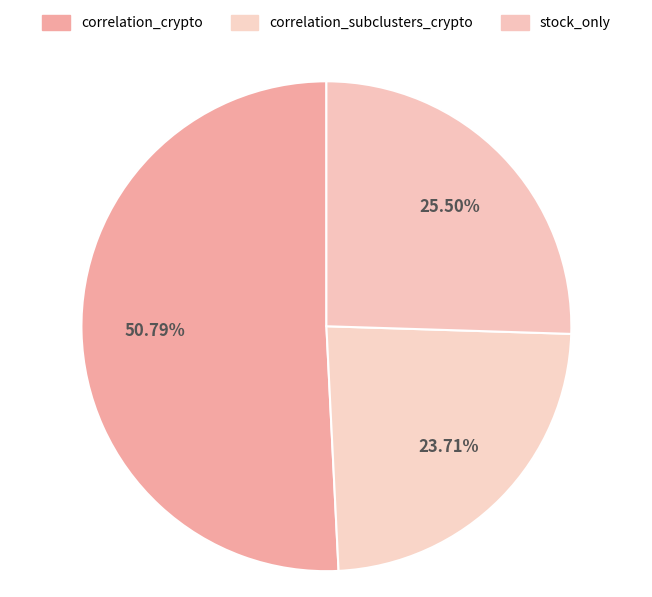

What is the total percentage of stock_only and correlation_subclusters_crypto?

49.2%